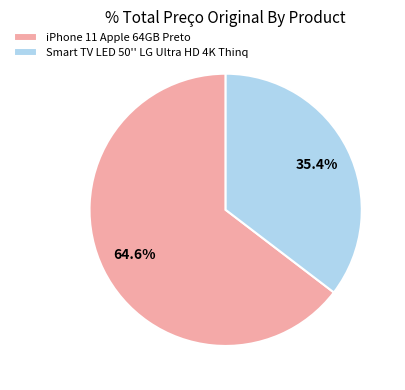

Which has a higher value, iPhone 11 Apple 64GB Preto or Smart TV LED 50'' LG Ultra HD 4K Thinq?

iPhone 11 Apple 64GB Preto